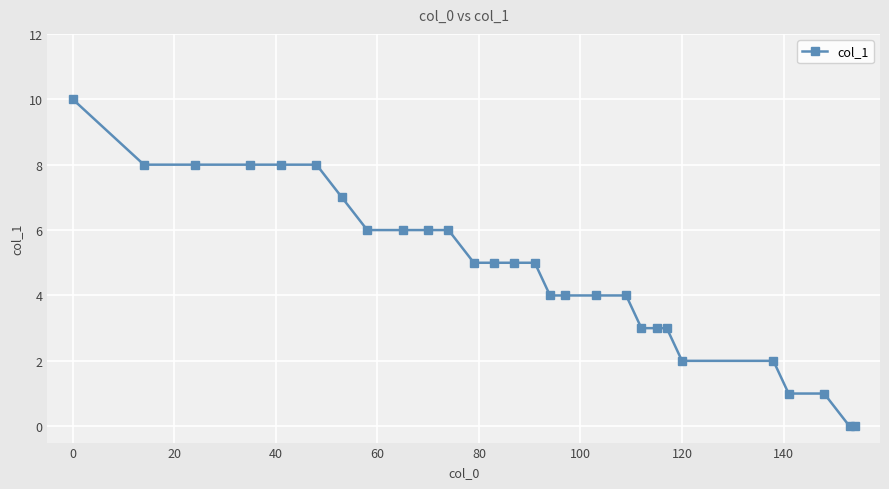

How many series are shown in this chart?

1